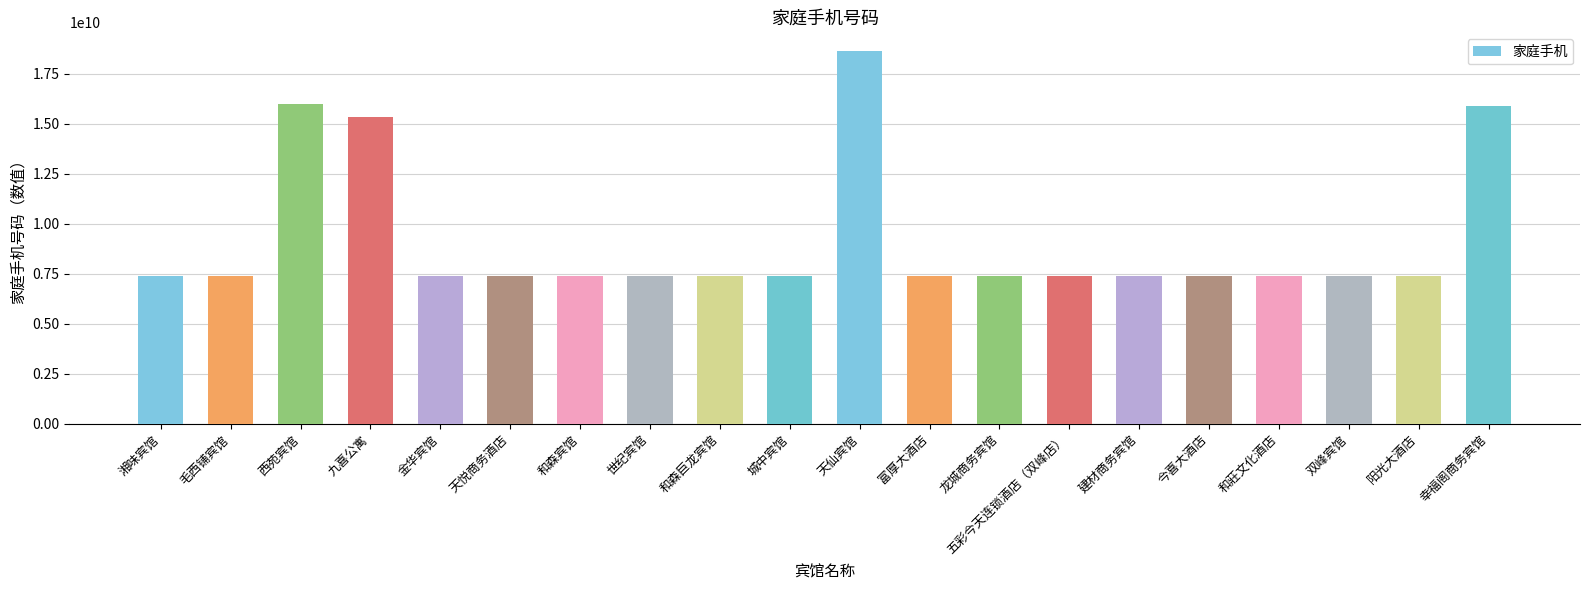

What is the sum of all values?

184014990459